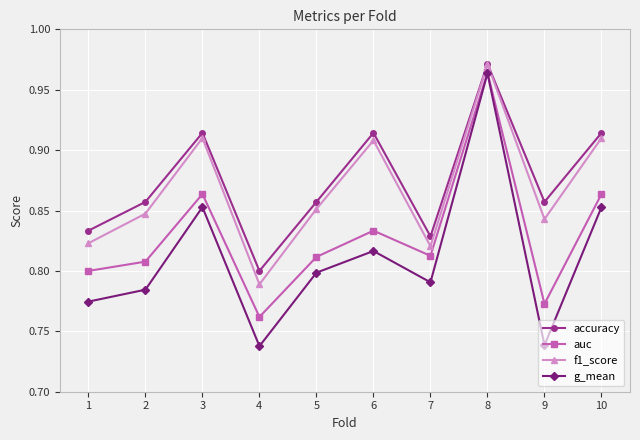

The value of auc at 4 is 0.8. True or false?

True